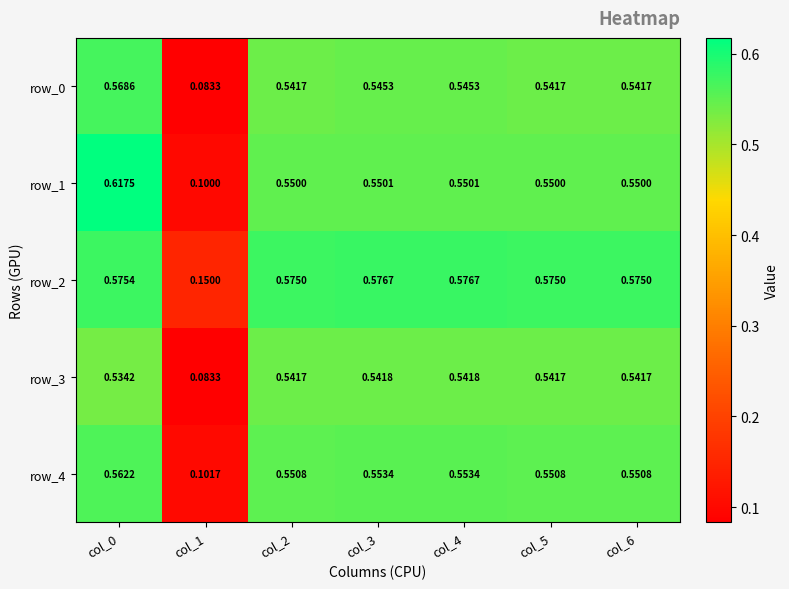

What is the smallest value displayed?

0.1